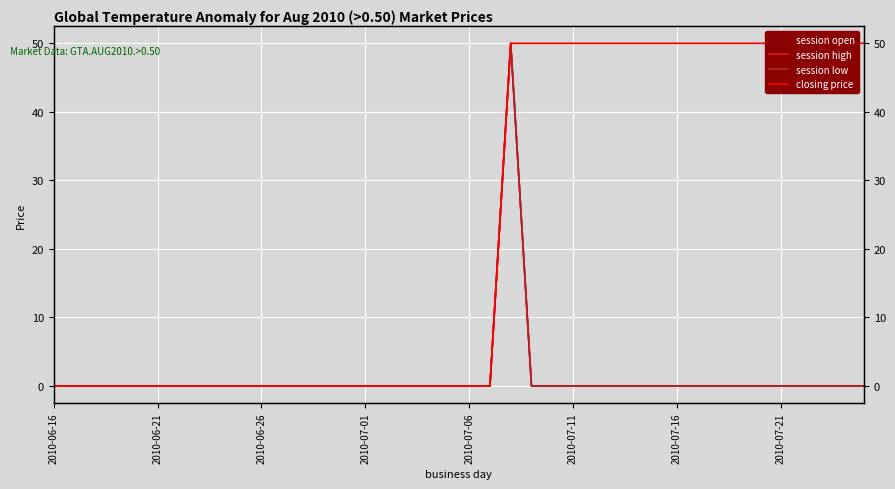

At 2010-07-16, list the series in order from largest to smallest.

session open, session high, session low, closing price